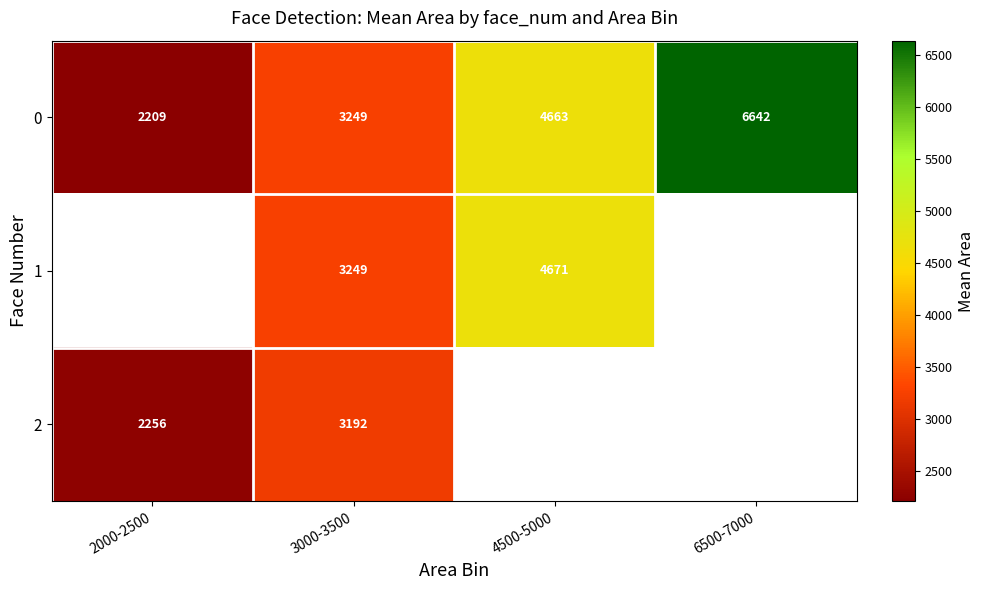

What value does the 0 series have at 4500-5000?

4663